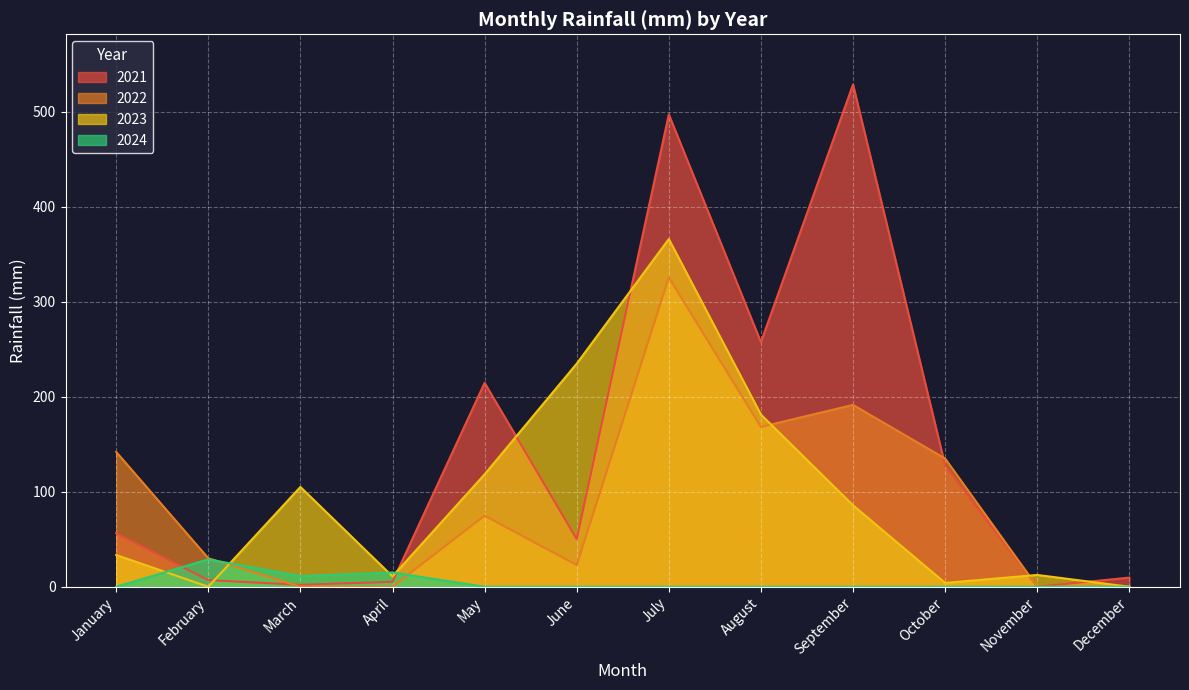

At which category does 2023 reach its first local valley?

February